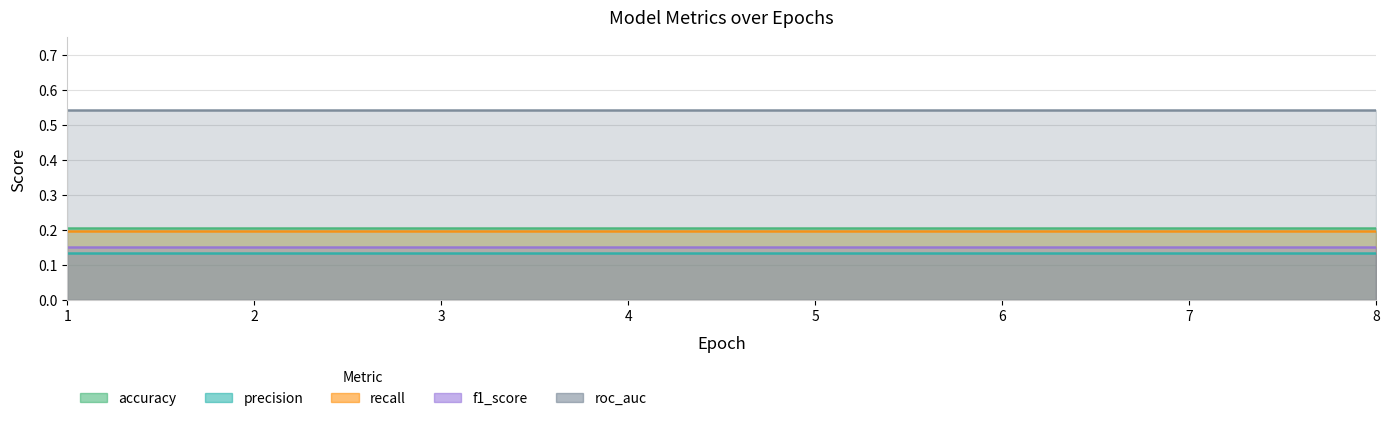

Reading left to right, list all the values displayed in this chart.

accuracy: 1=0.2	2=0.2	3=0.2	4=0.2	5=0.2	6=0.2	7=0.2	8=0.2
precision: 1=0.1	2=0.1	3=0.1	4=0.1	5=0.1	6=0.1	7=0.1	8=0.1
recall: 1=0.2	2=0.2	3=0.2	4=0.2	5=0.2	6=0.2	7=0.2	8=0.2
f1_score: 1=0.2	2=0.2	3=0.2	4=0.2	5=0.2	6=0.2	7=0.2	8=0.2
roc_auc: 1=0.5	2=0.5	3=0.5	4=0.5	5=0.5	6=0.5	7=0.5	8=0.5